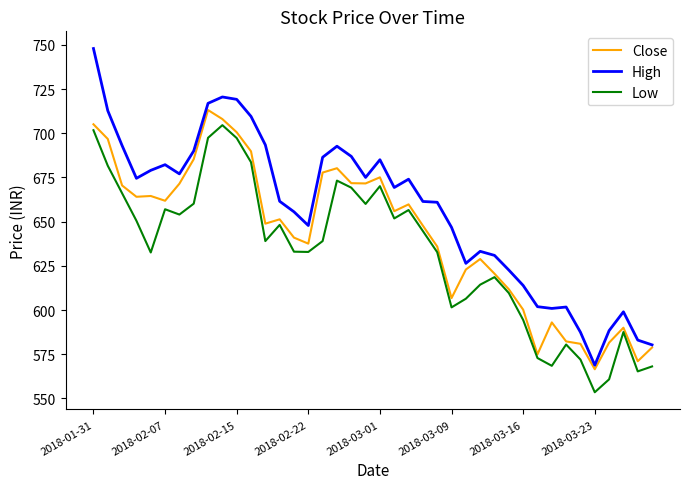

Which series has the largest range (max minus min)?

High